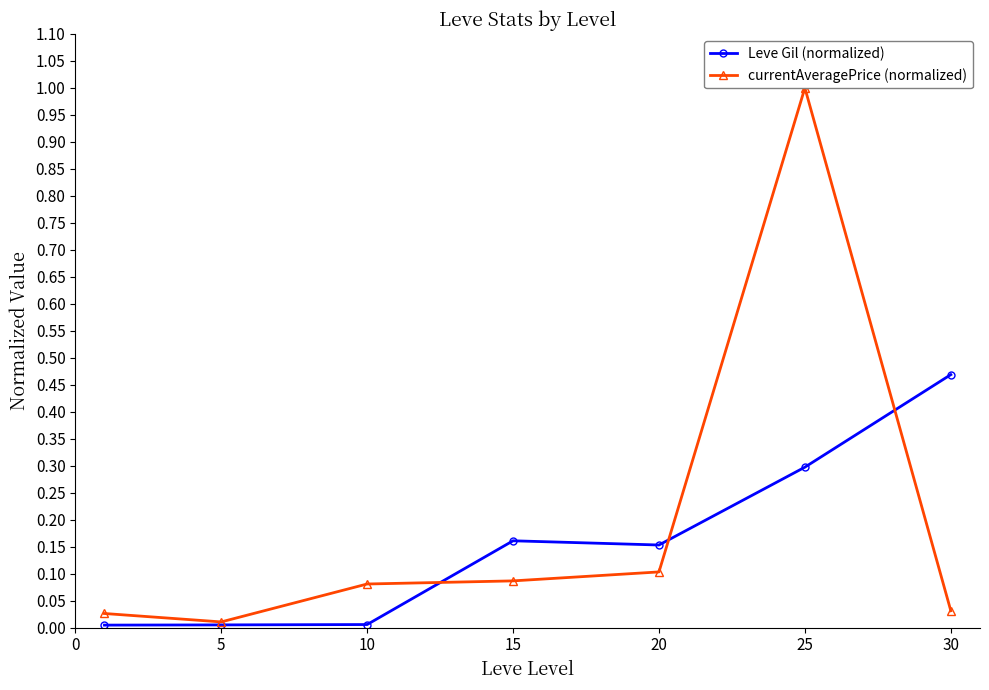

Reading left to right, extract all data points from this chart.

Leve Gil (normalized): 0.0	0.0	0.0	0.2	0.2	0.3	0.5
currentAveragePrice (normalized): 0.0	0.0	0.1	0.1	0.1	1.0	0.0